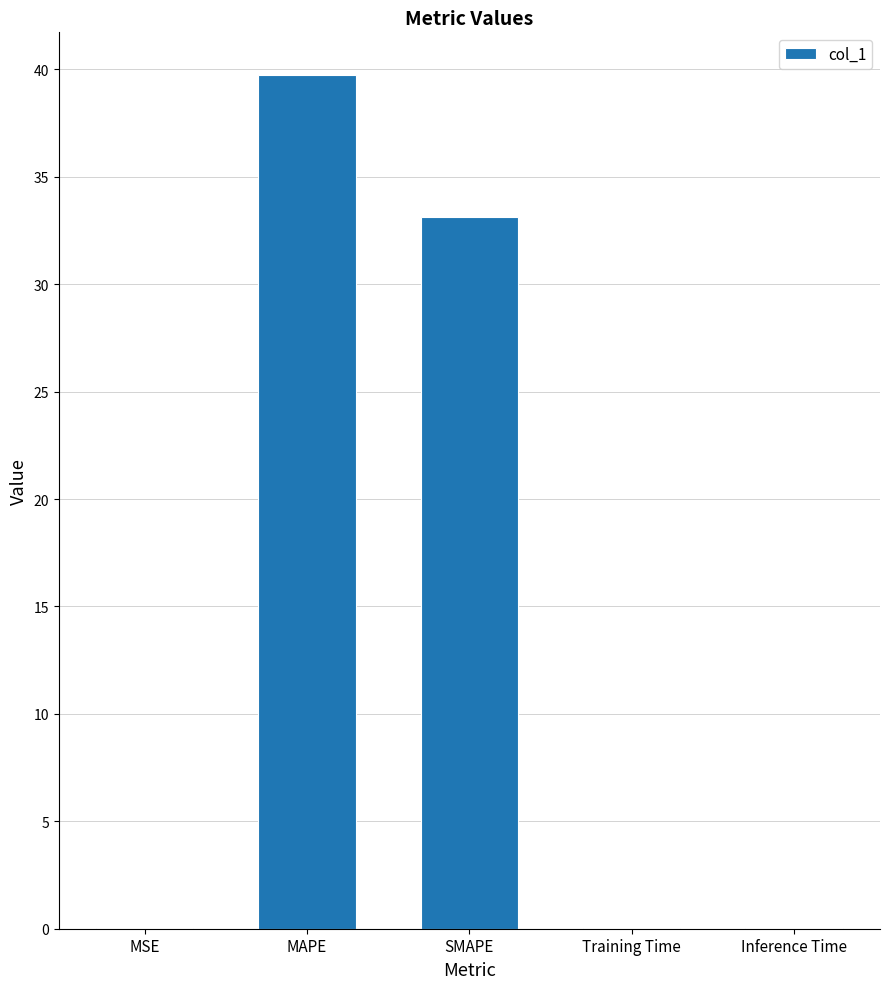

True or false: the data shows 39.7 at MAPE.

True